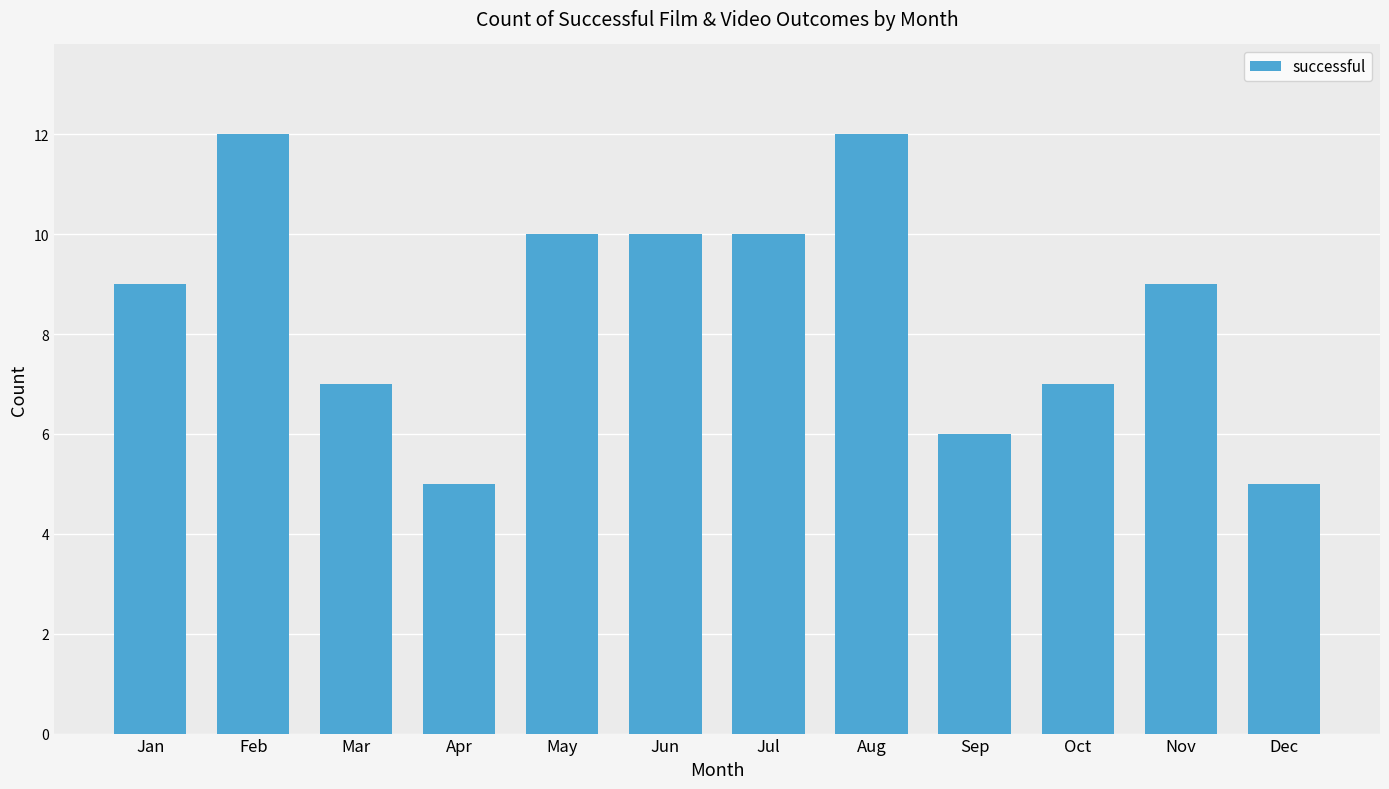

What is the approximate value at Mar?

7